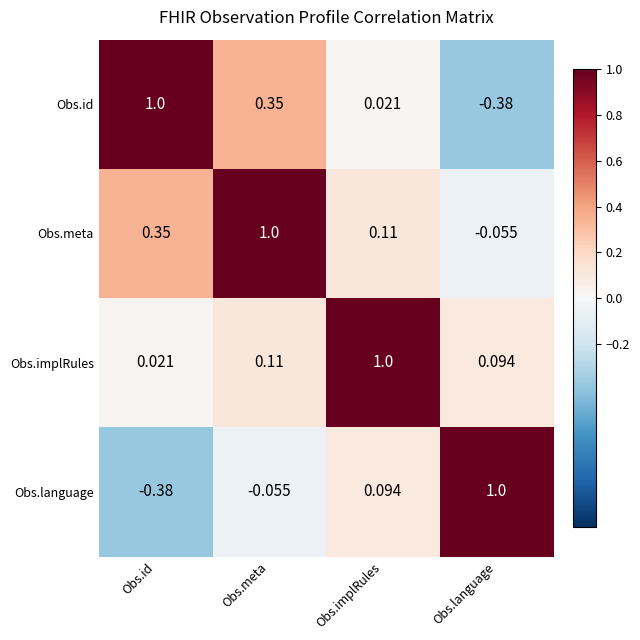

Which category has the highest value in the Obs.language series?

Obs.language